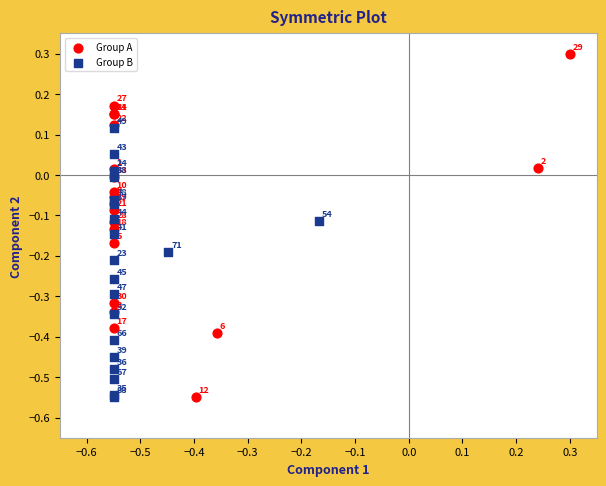

Which series contains the highest Y value?

Group A